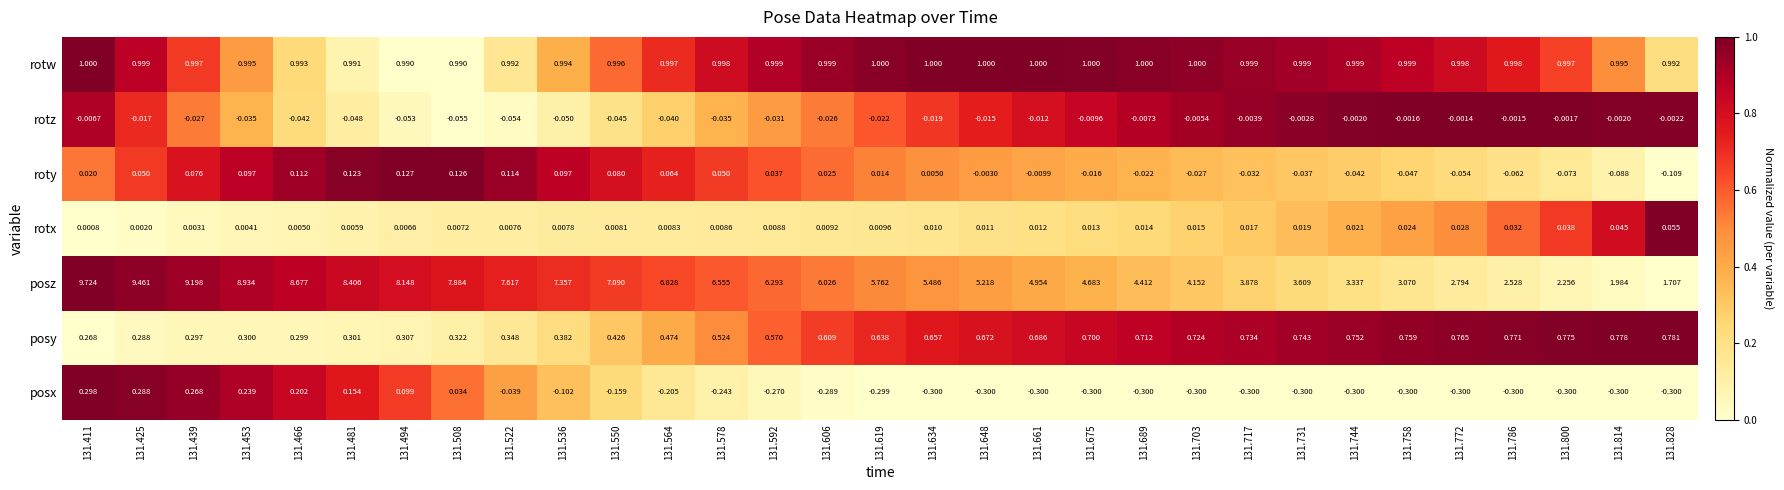

At 131.689, list the series in order from smallest to largest.

posx, roty, rotz, rotx, posy, rotw, posz